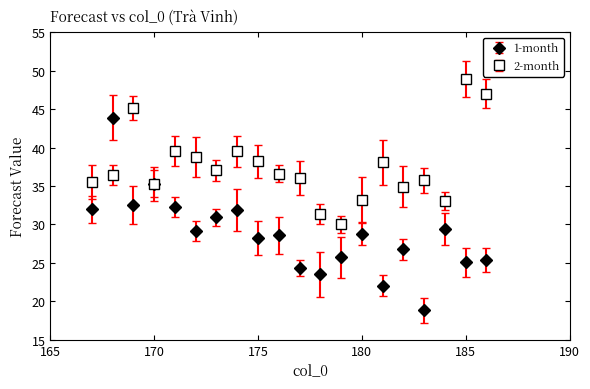

Which series has the largest total across all categories?

2-month